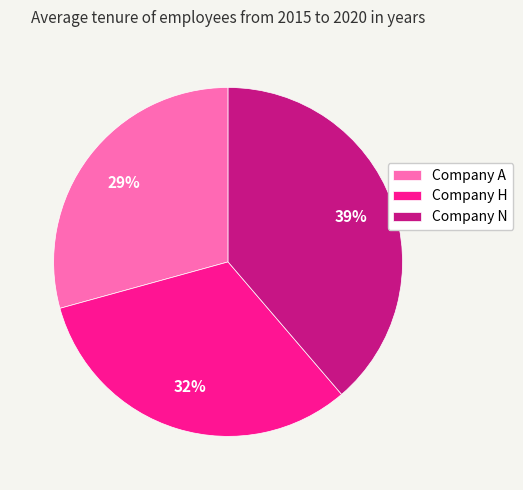

To the nearest percent, what portion does Company H represent?

32%